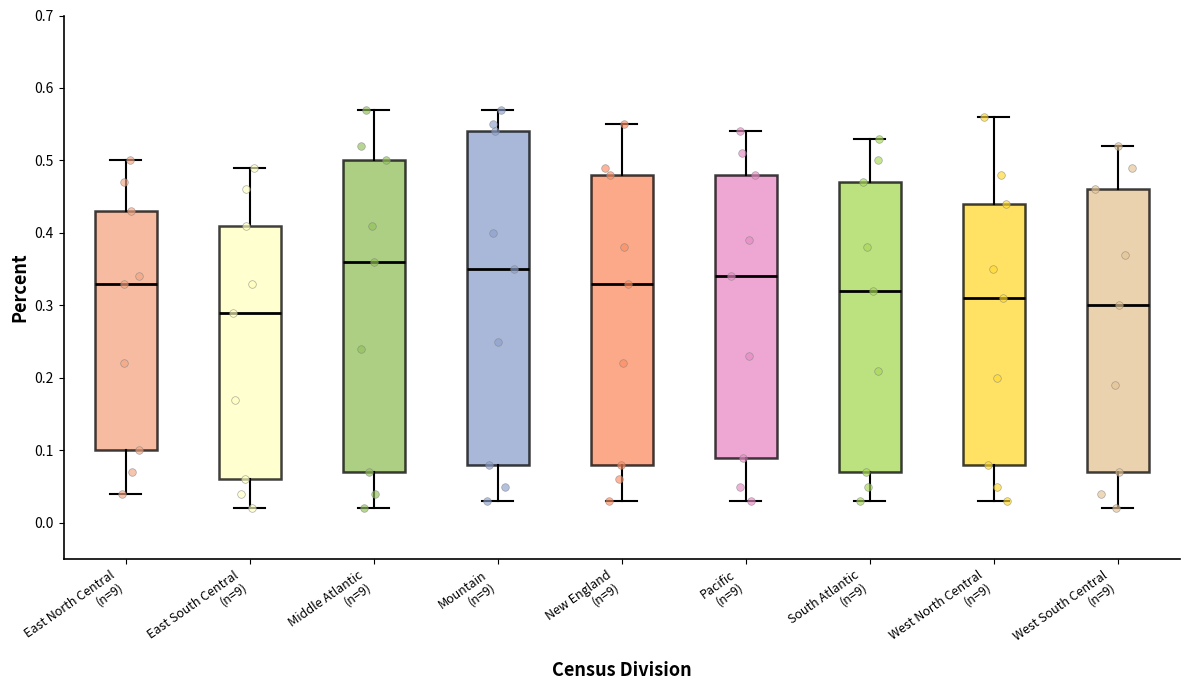

Which box's median line is the lowest?

East South Central (n=9)